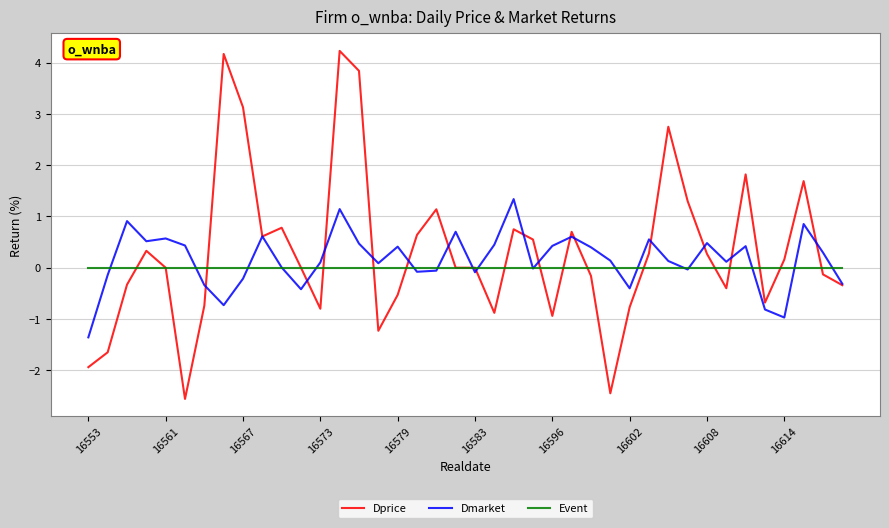

What is the minimum value shown in the chart?

-2.6